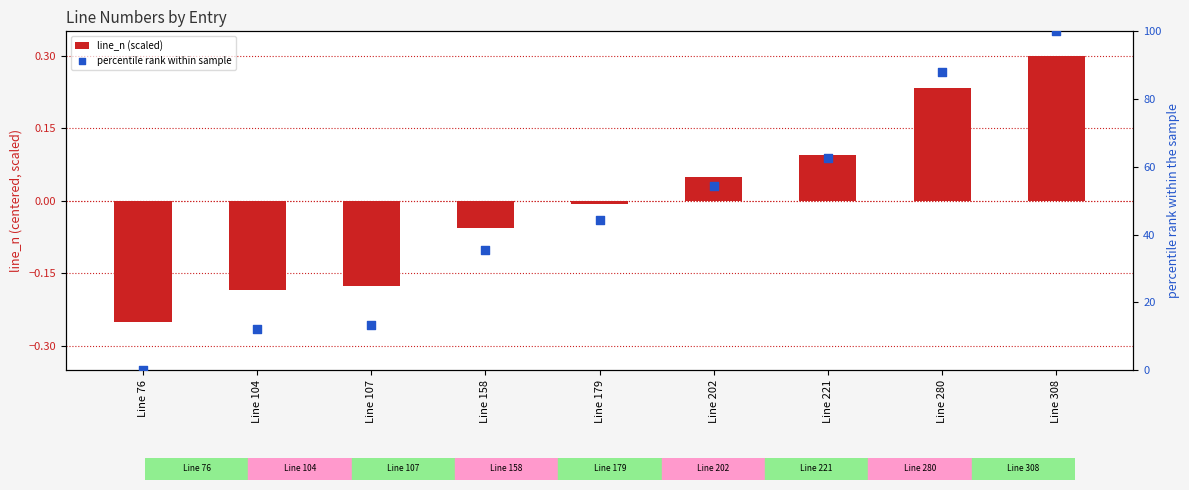

Which series contains the lowest Y value?

line_n (scaled)